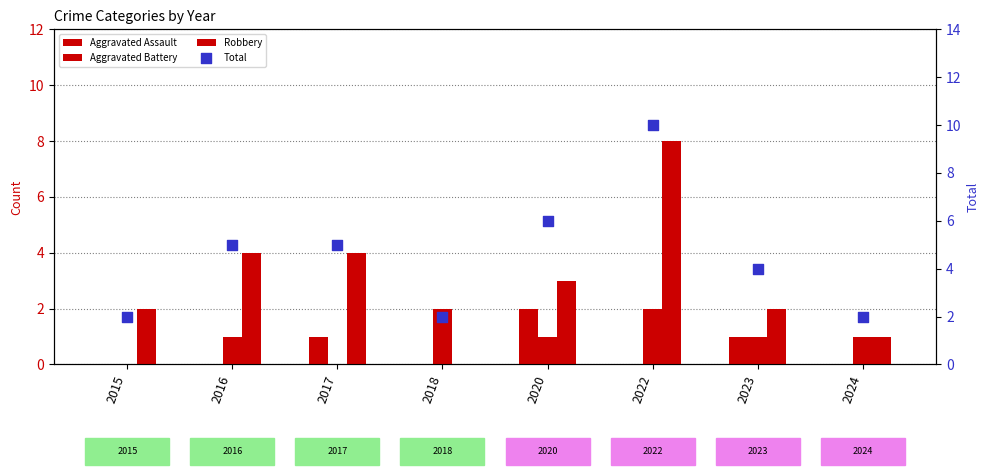

Which series has the largest total across all categories?

Total